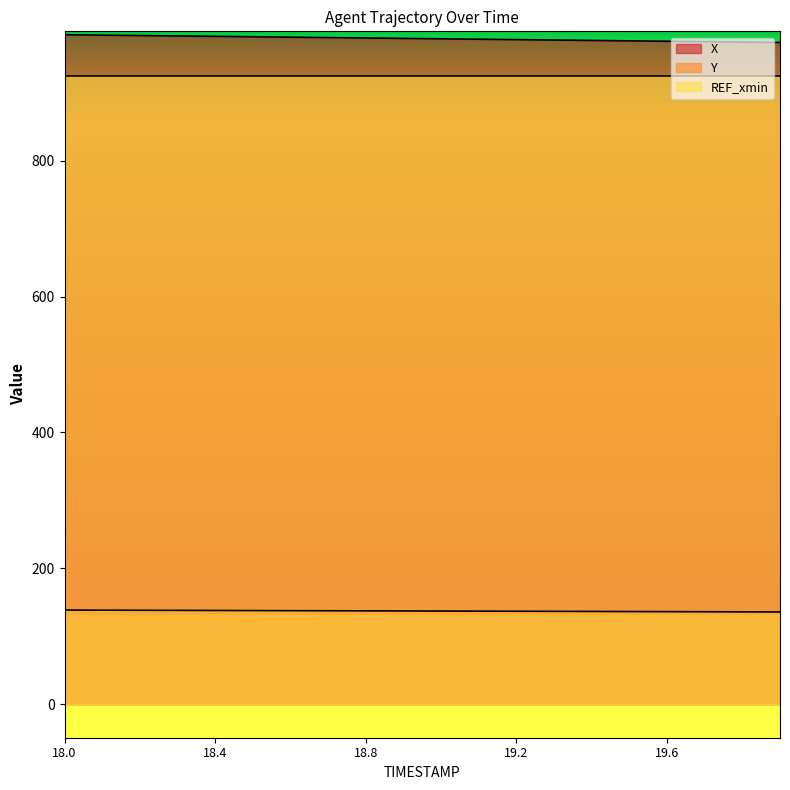

What is the highest value of the Y series?

138.4